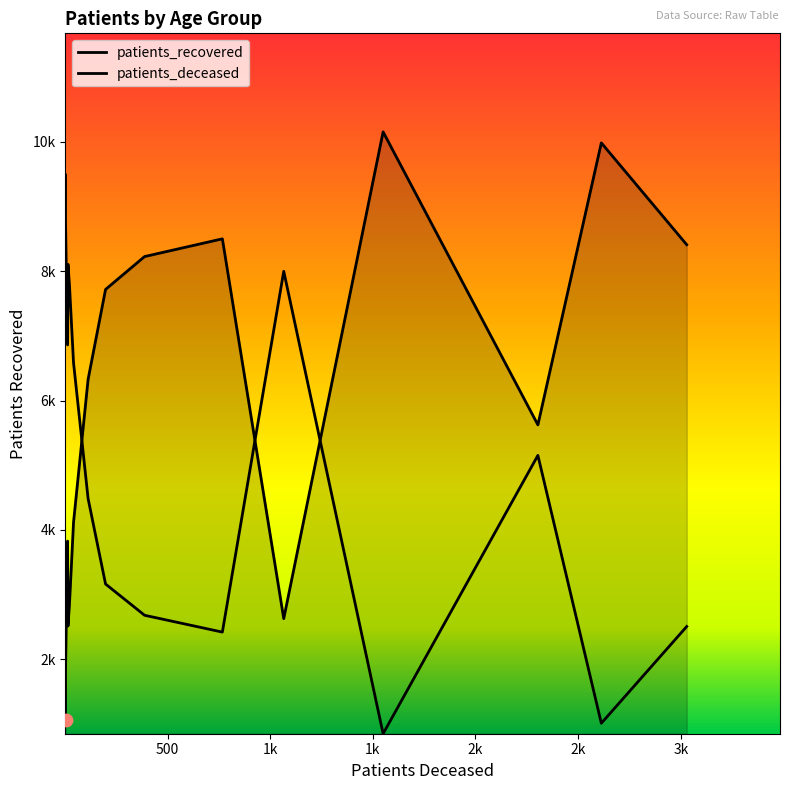

Is the value of patients_recovered at 12 greater than the value of patients_deceased at 10?

Yes